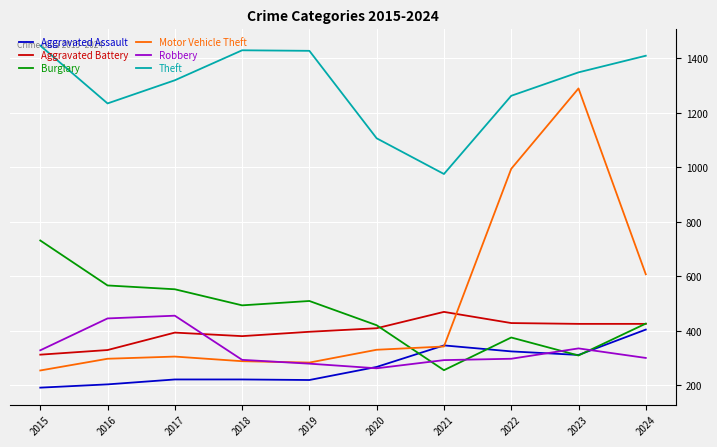

What is the minimum value for Aggravated Assault?

192